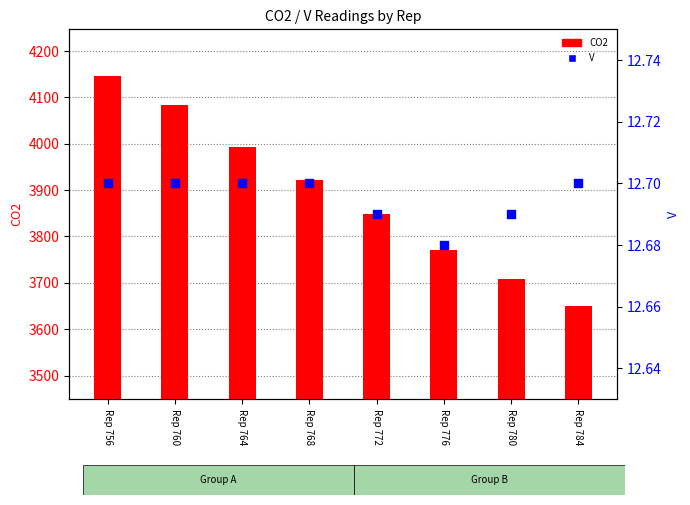

What are all the series names shown in the legend?

CO2, V